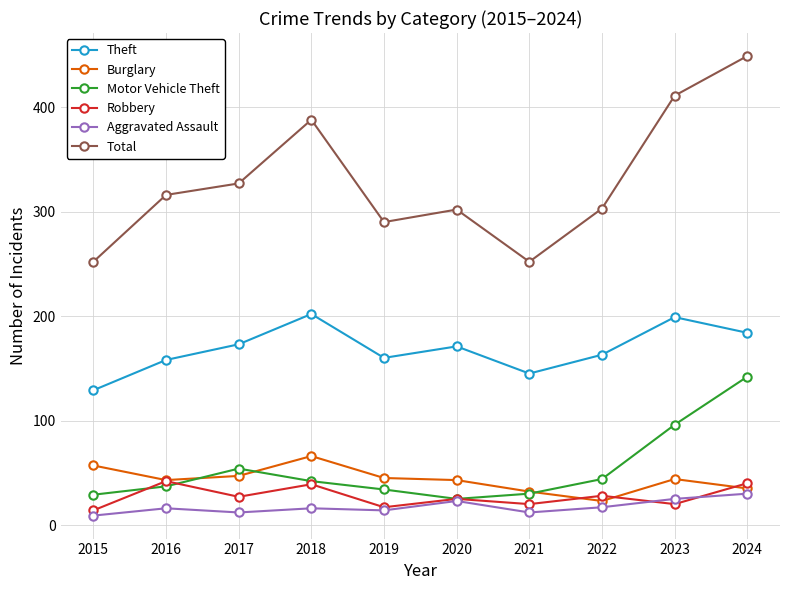

Rank the series by their maximum value, from highest to lowest.

Total, Theft, Motor Vehicle Theft, Burglary, Robbery, Aggravated Assault